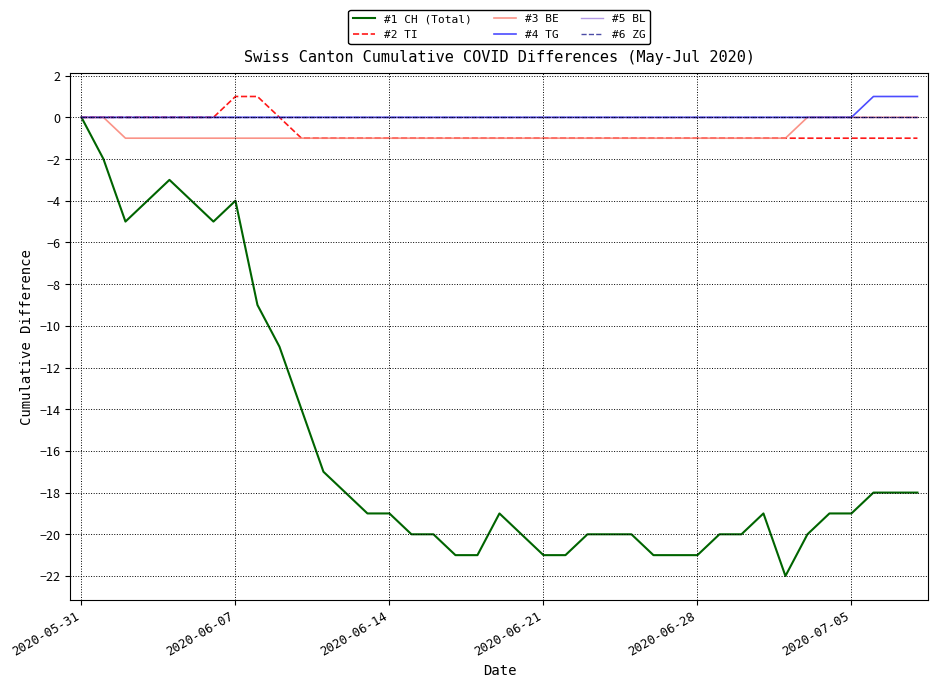

Is this an area chart (filled region under the line)?

No